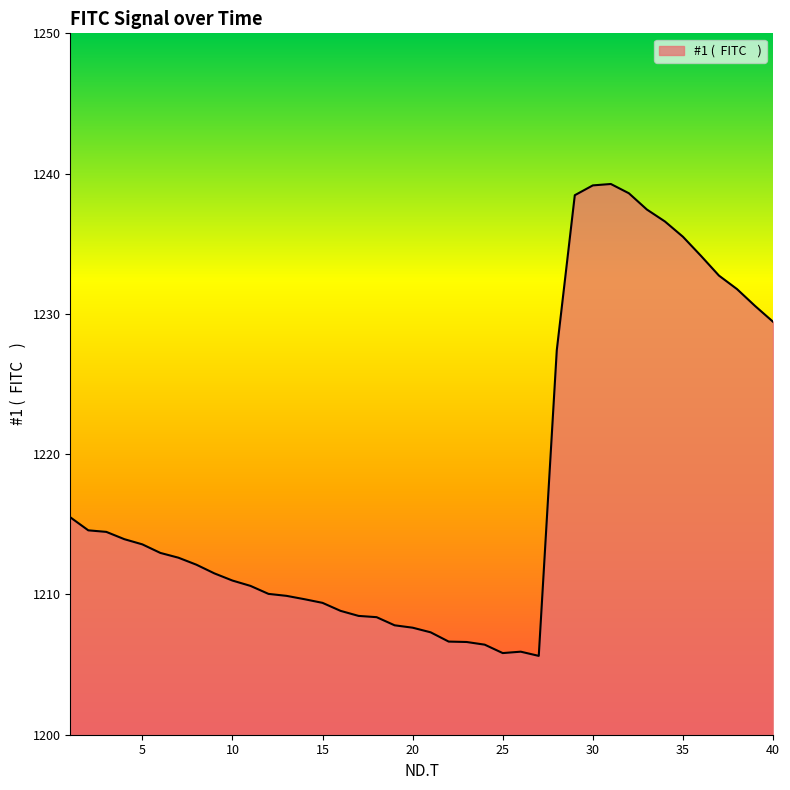

How many series are shown in this chart?

1